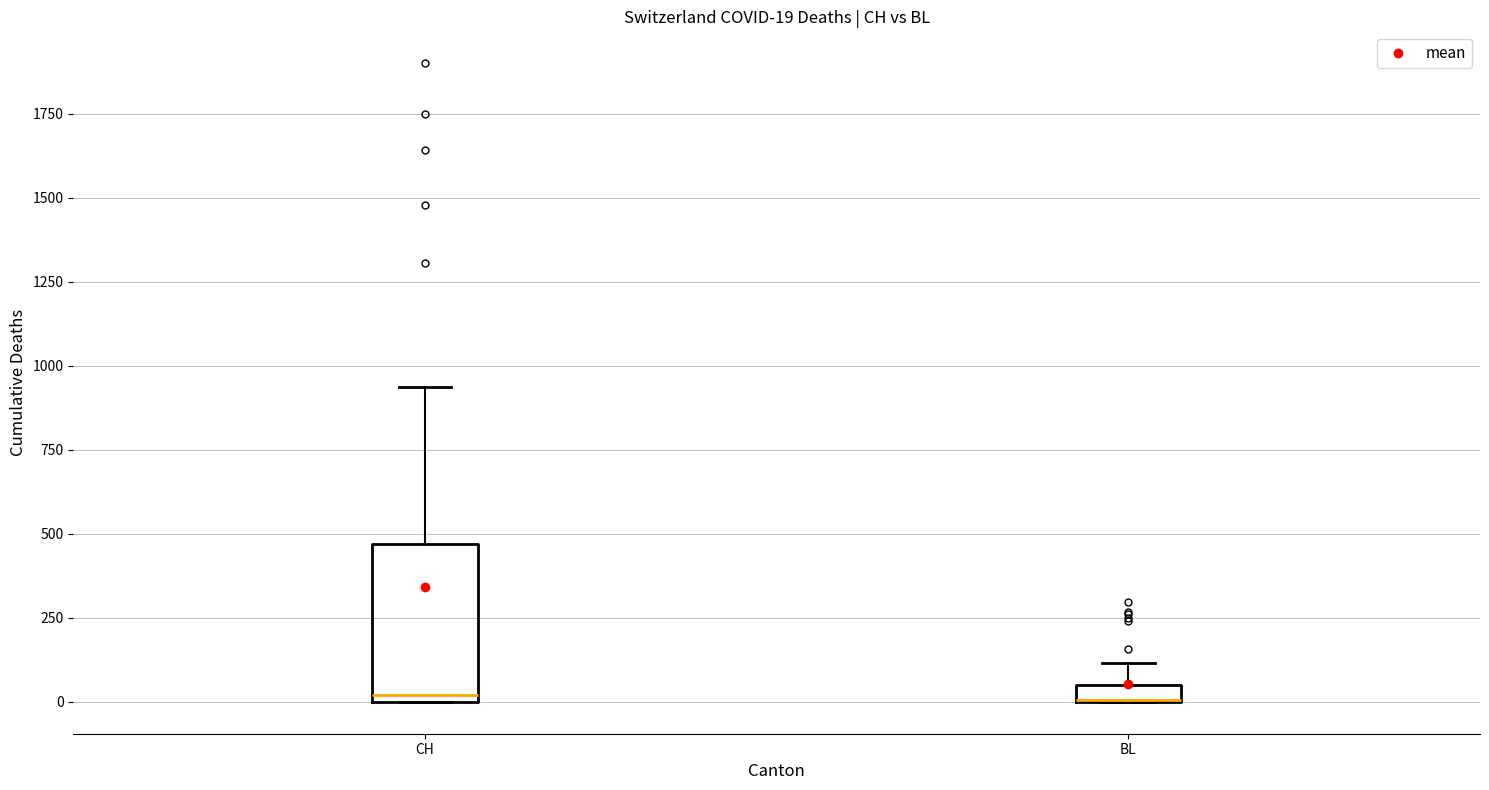

Comparing the boxes themselves (not the whiskers), which one is the tallest?

CH